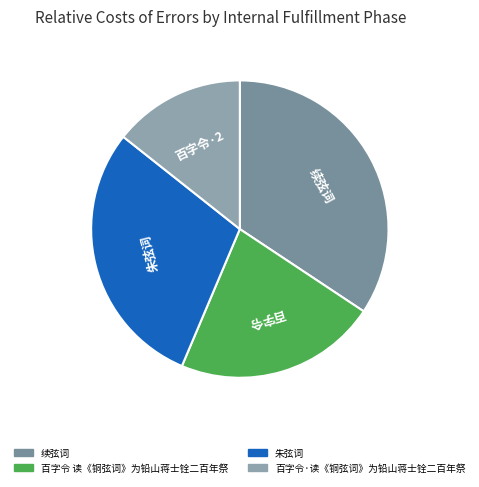

Does 朱弦词 represent more than half of the total?

No